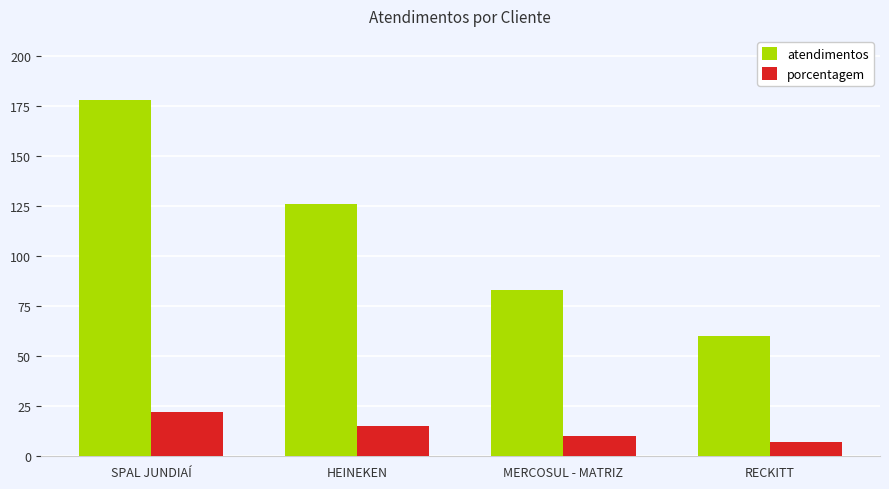

How many bars are there in each group?

2